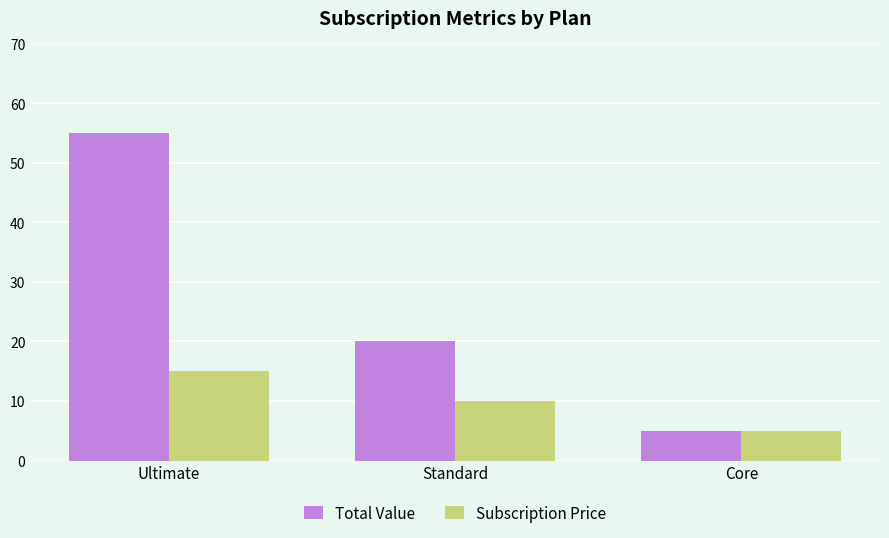

List the series in order of their peak value, lowest first.

Subscription Price, Total Value